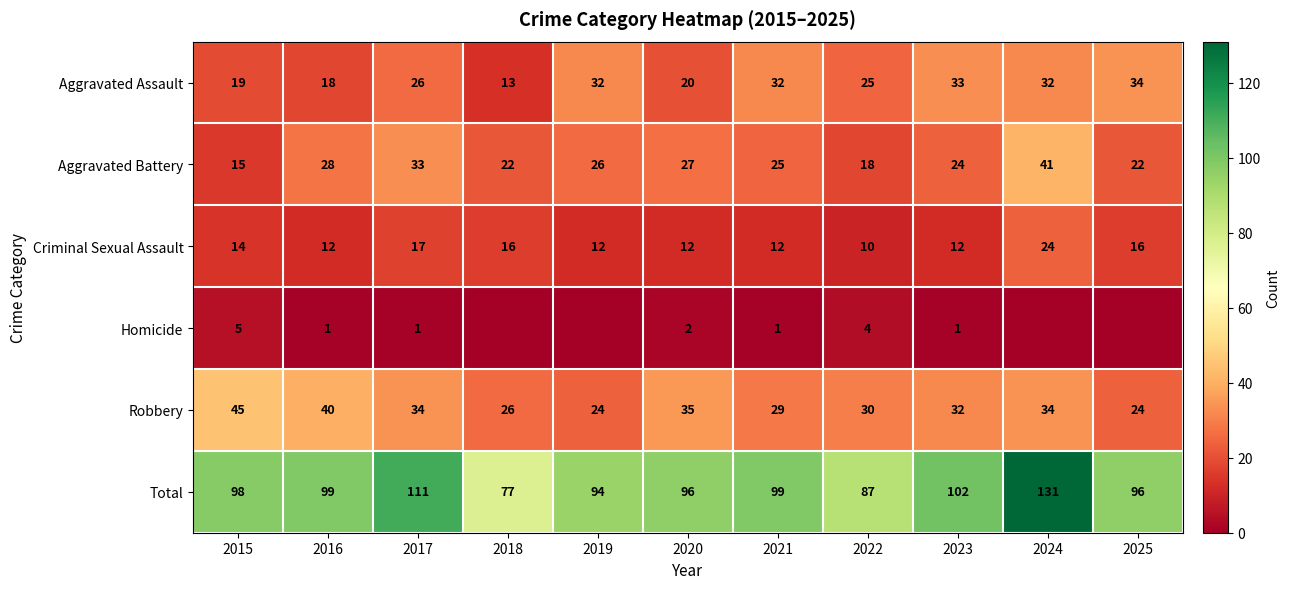

Which series changed the most between 2015 and 2020?

Aggravated Battery